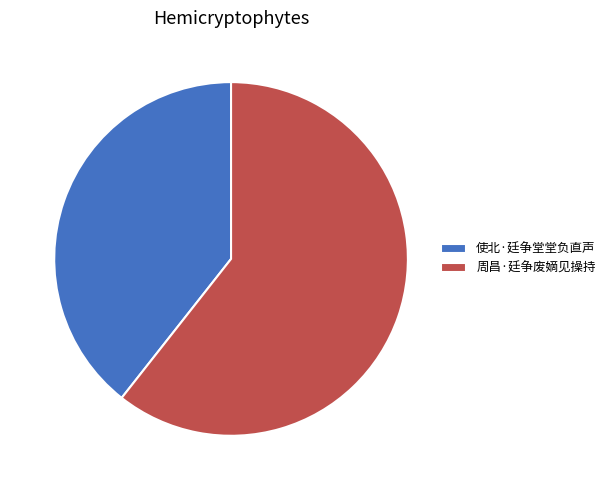

The 使北·廷争堂堂负直声 slice represents 39% of the pie. True or false?

True